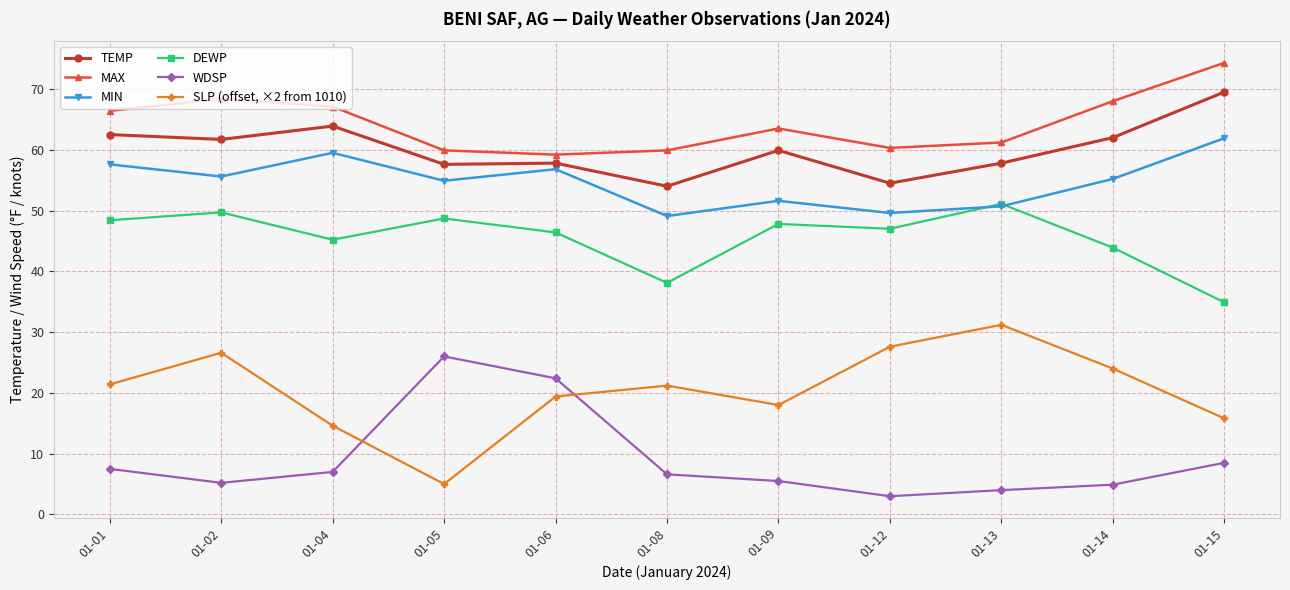

Is it true that SLP (offset, ×2 from 1010) equals 5.0 at 01-05?

True